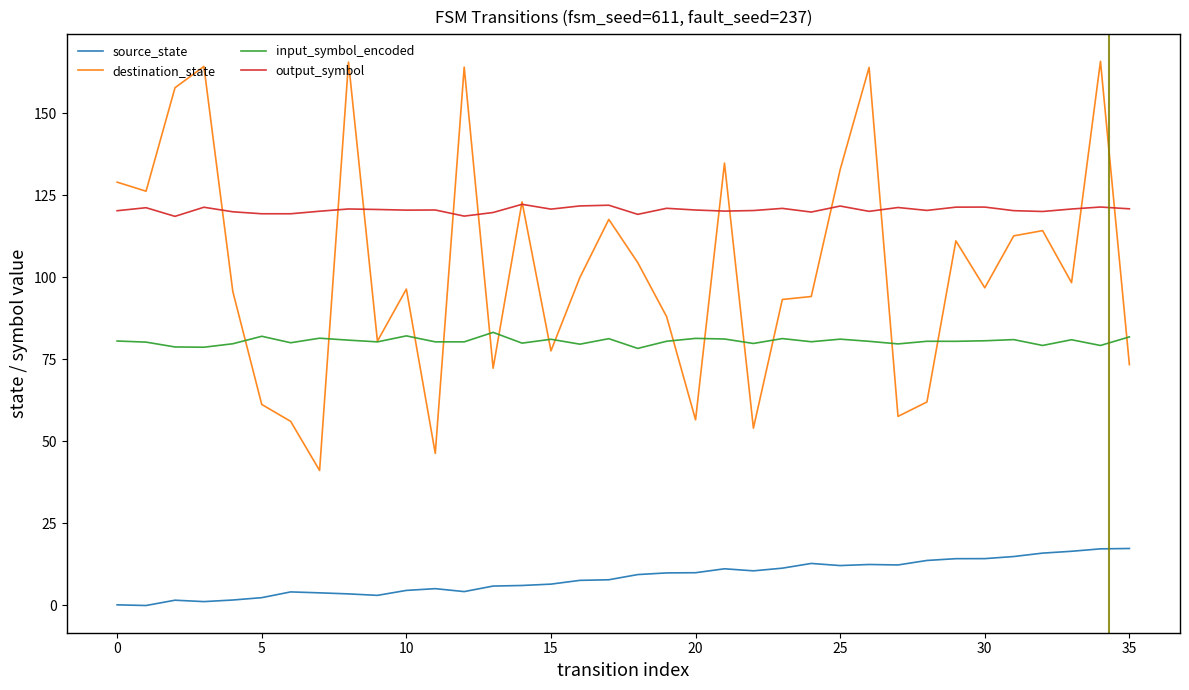

True or false: input_symbol_encoded and destination_state cross at least once.

True